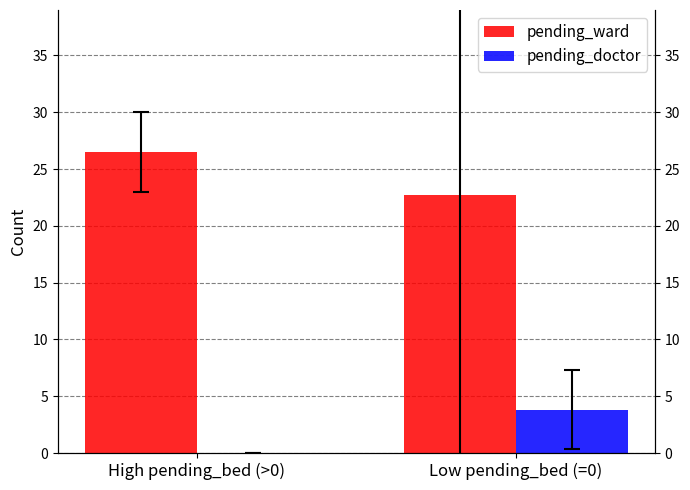

What is the label of the 2nd bar from the right?

High pending_bed (>0)